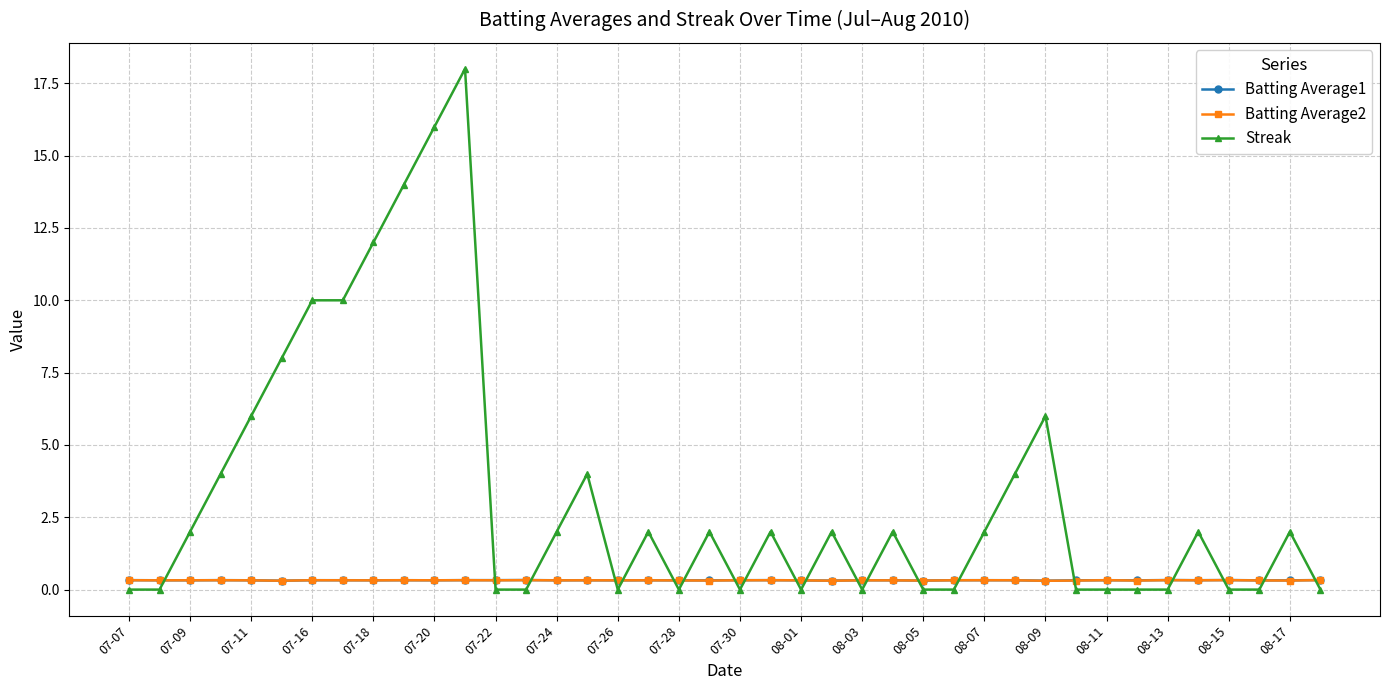

What is the maximum value for Streak?

18.0